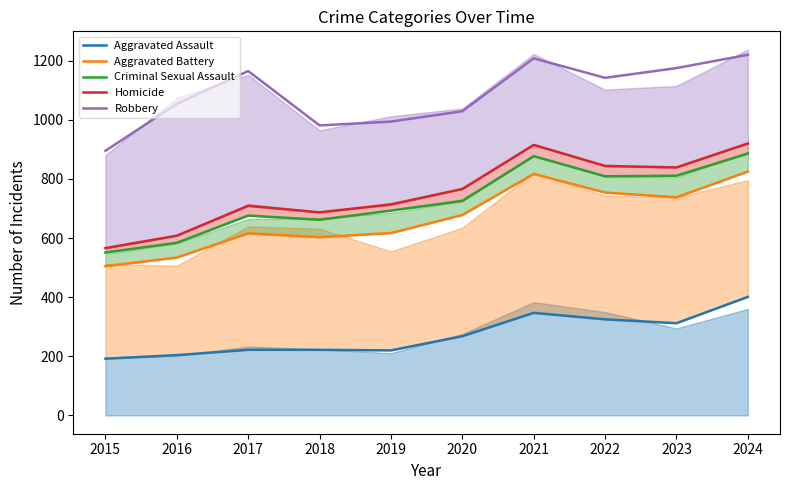

What is the greatest value displayed?

1220